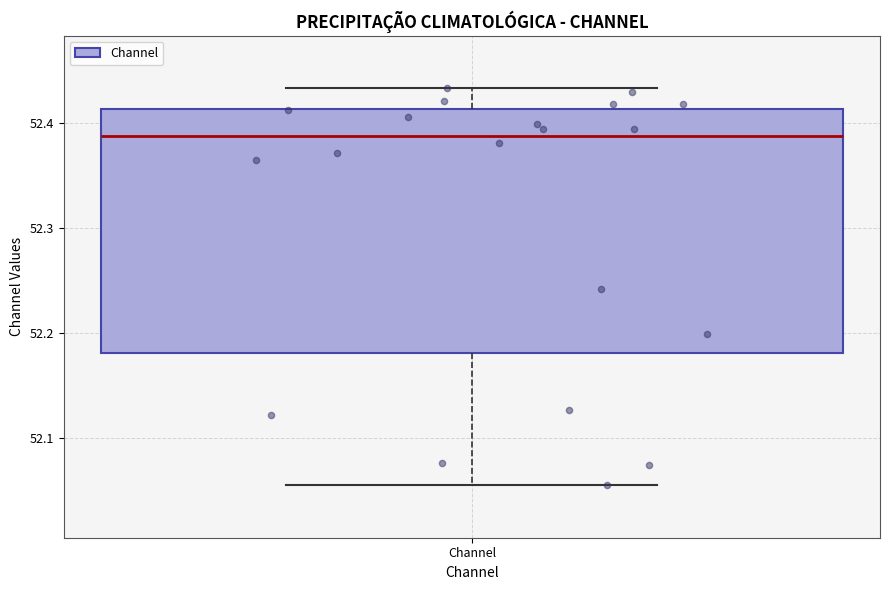

Transcribe this box plot: give where the median line is, the range the box spans, and where the two whiskers end, as read against the y-axis. The values are not printed on the chart, so give them approximately, as read against the axis.

median 52.39, box 52.18 to 52.41, whiskers 52.05 to 52.43